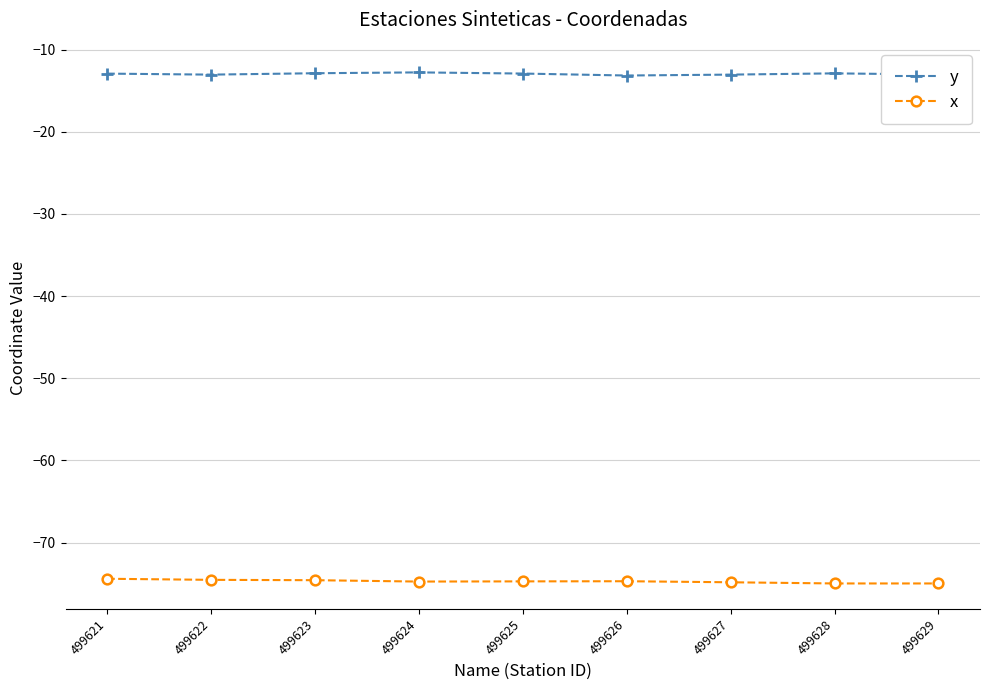

What is the sum of all y values?

-116.7